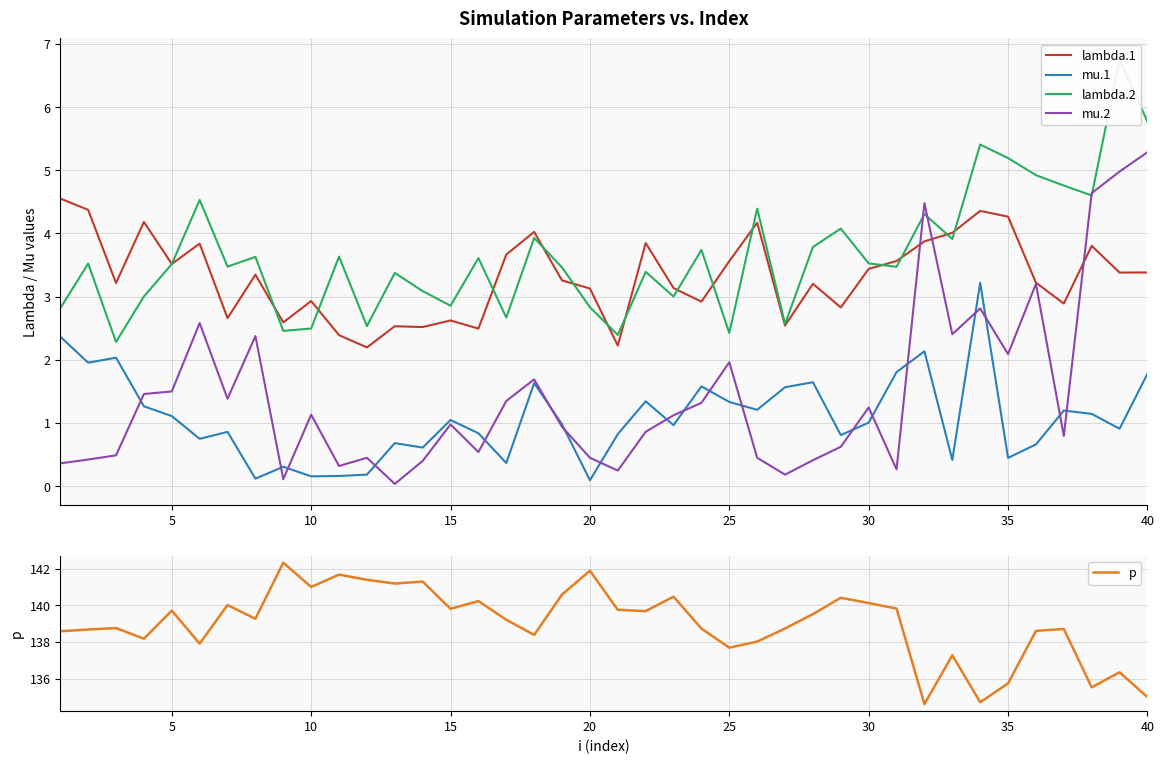

True or false: p and lambda.1 cross at least once.

False